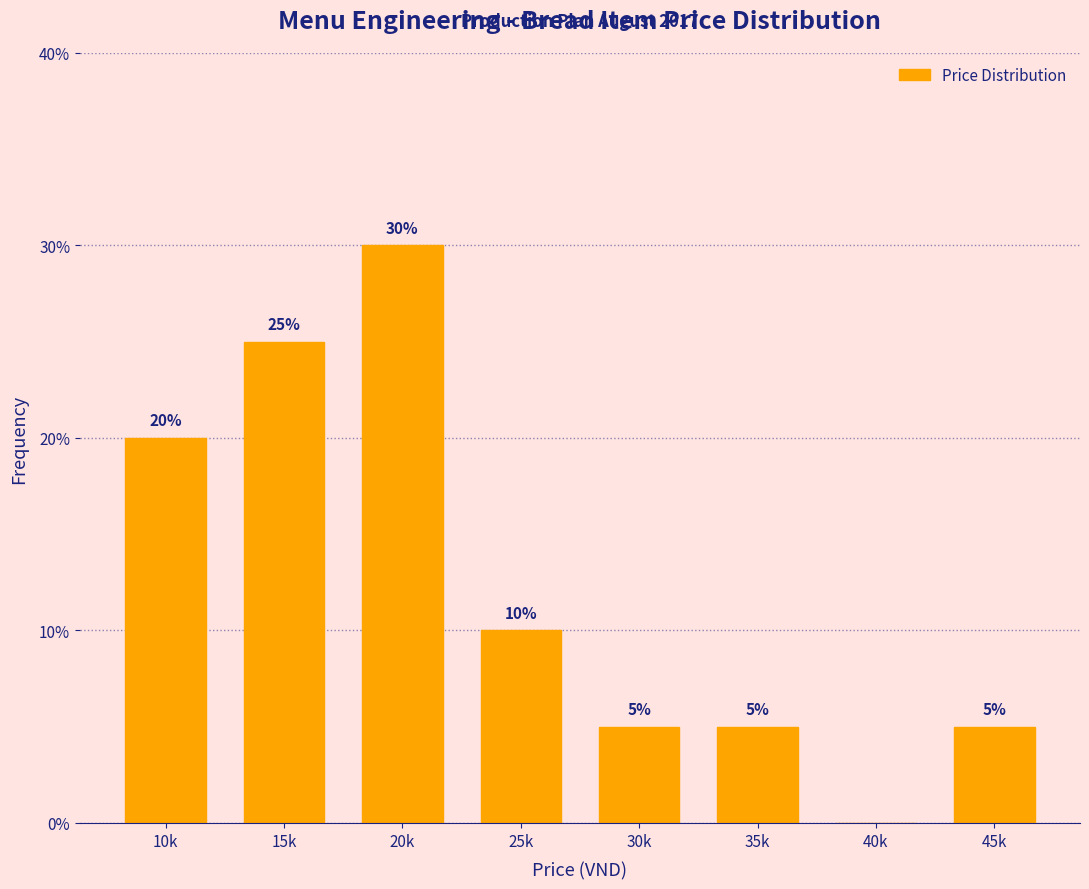

Reading left to right, list all the values displayed in this chart.

10k=20	15k=25	20k=30	25k=10	30k=5	35k=5	40k=0	45k=5